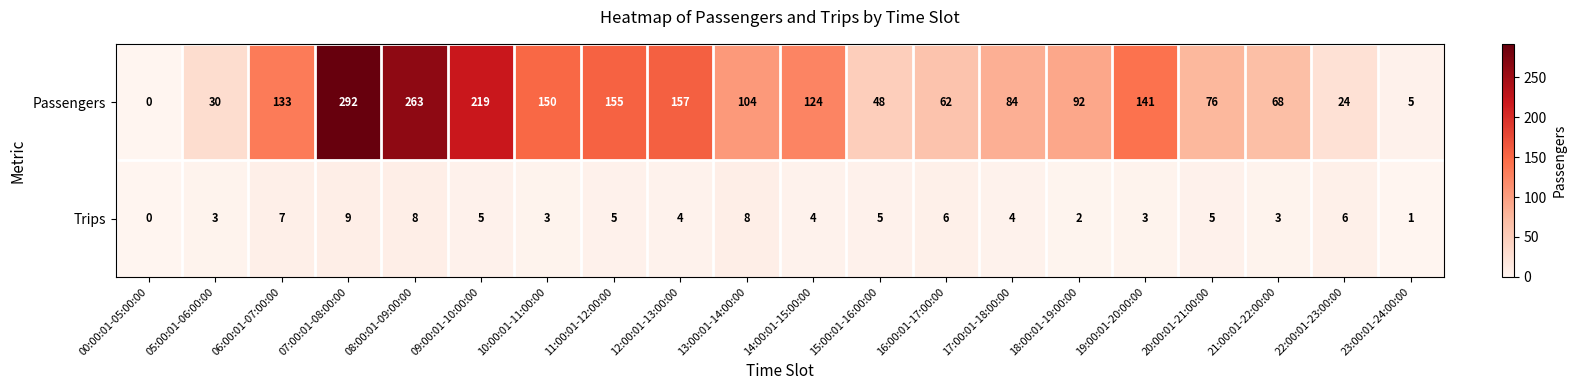

True or false: Trips has a value of 1 at 23:00:01-24:00:00.

True